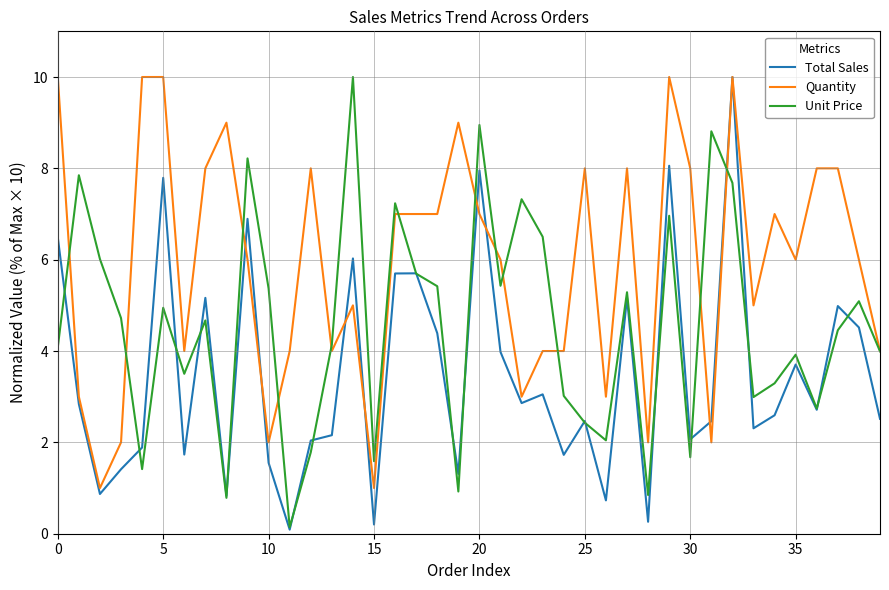

What is the highest value of the Quantity series?

10.0